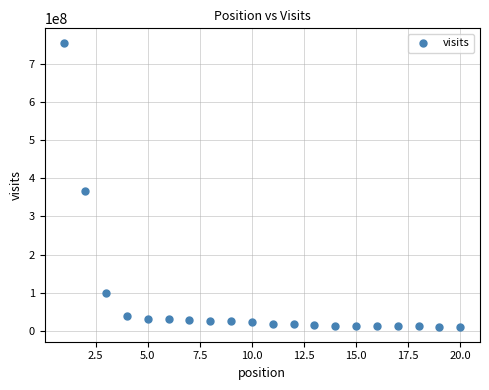

What Y value in the scatter plot is closest to 382306764?

365412599